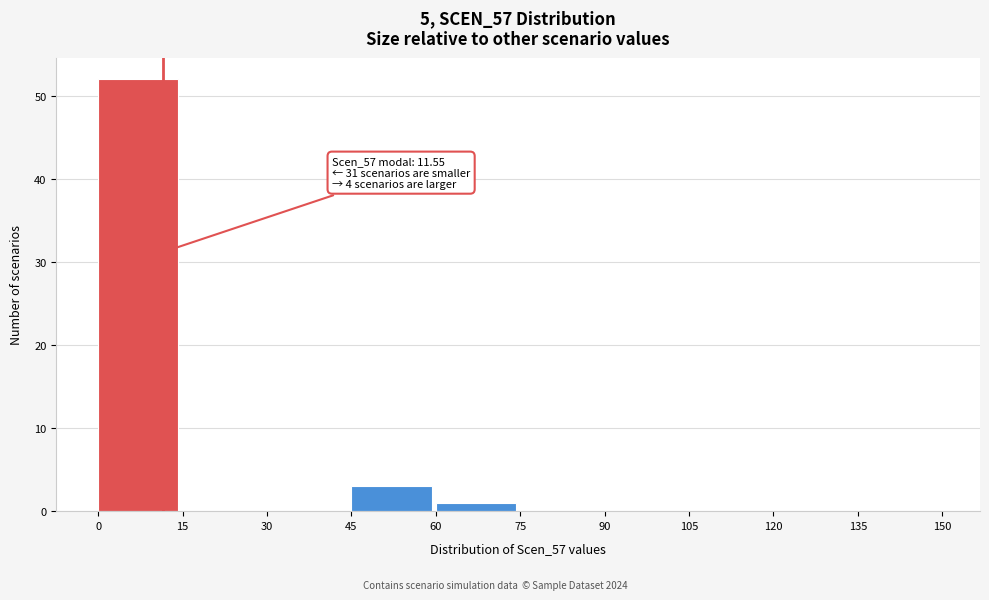

Over which range of the x-axis is the bar tallest?

0 to 15